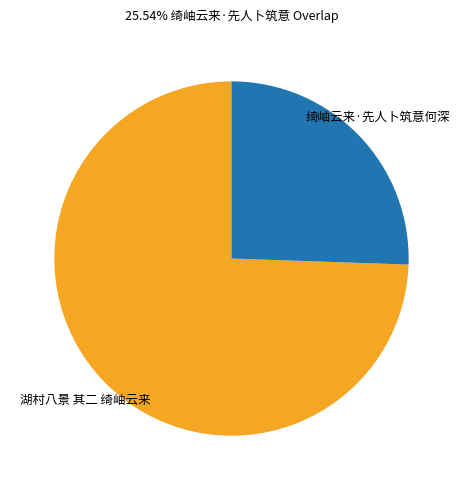

Rank the categories by value from lowest to highest.

绮岫云来·先人卜筑意何深, 湖村八景 其二 绮岫云来